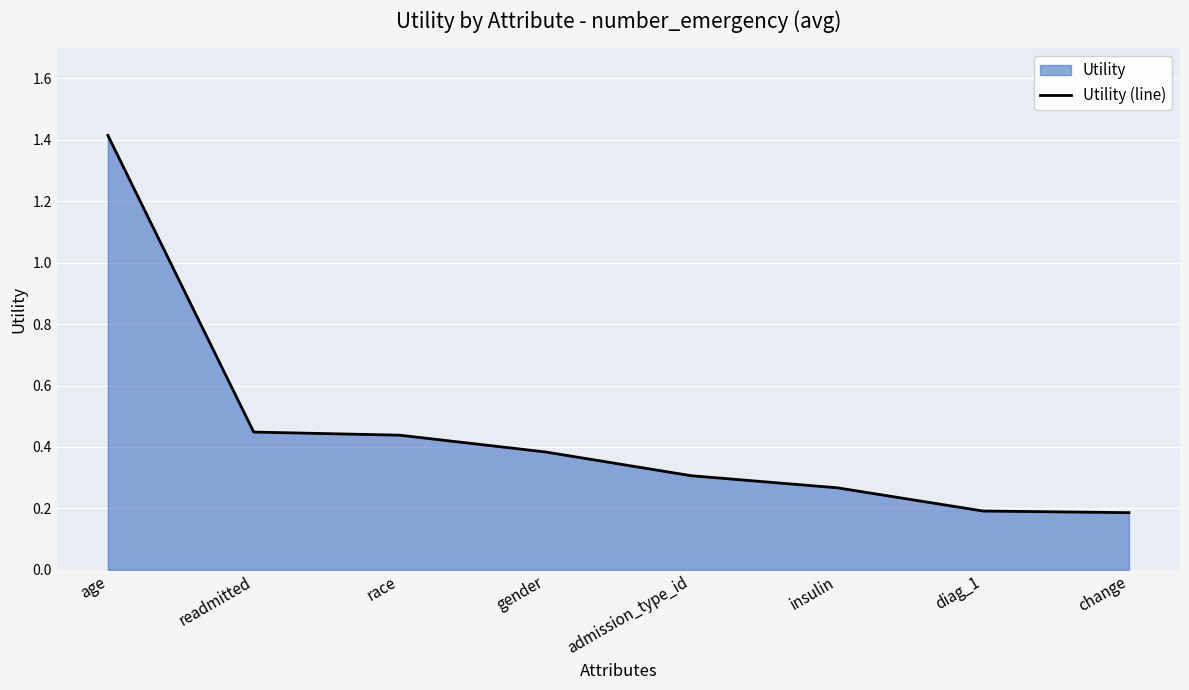

Count the number of categories in the chart.

8